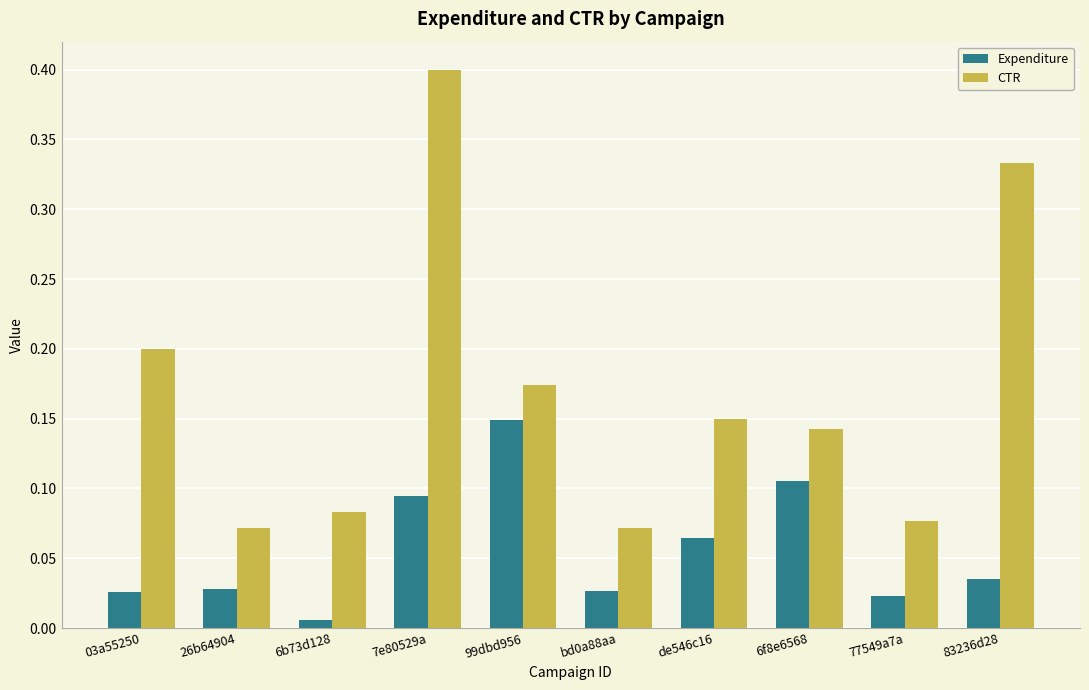

What is the sum of all Expenditure values?

0.6